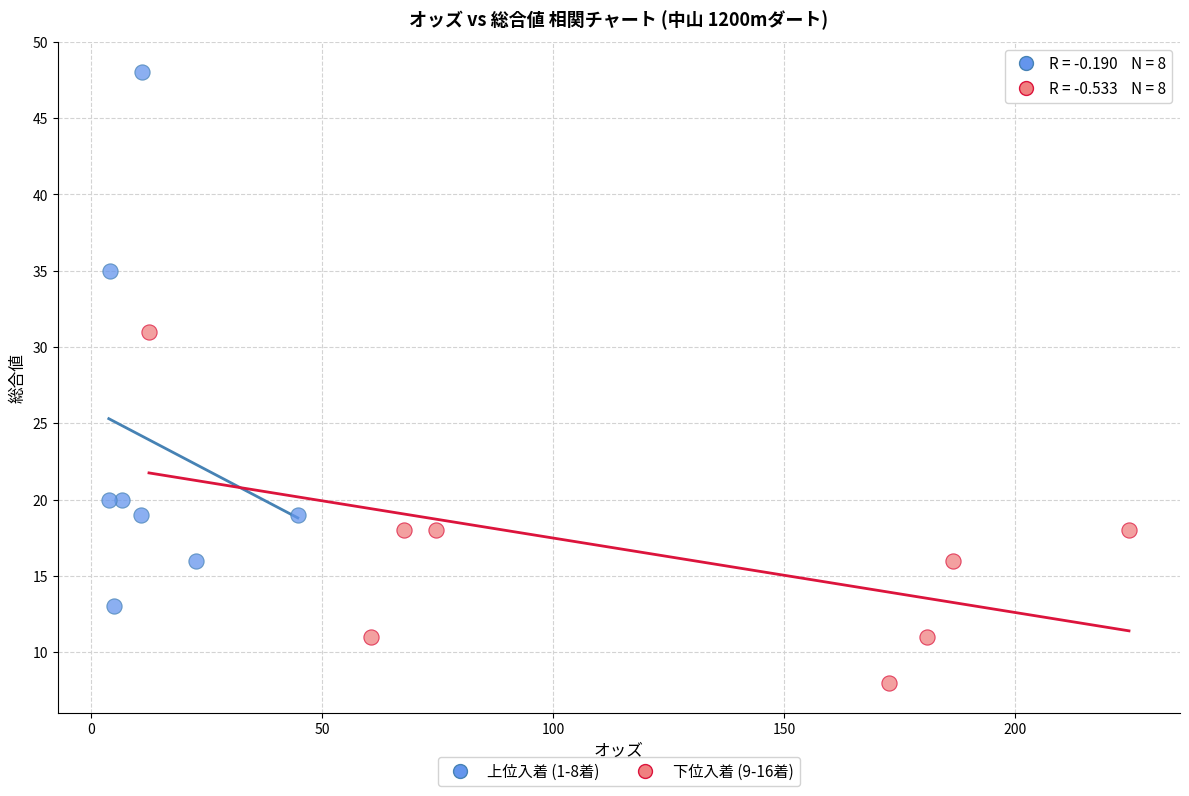

Which series contains the lowest Y value?

下位入着 (9-16着)